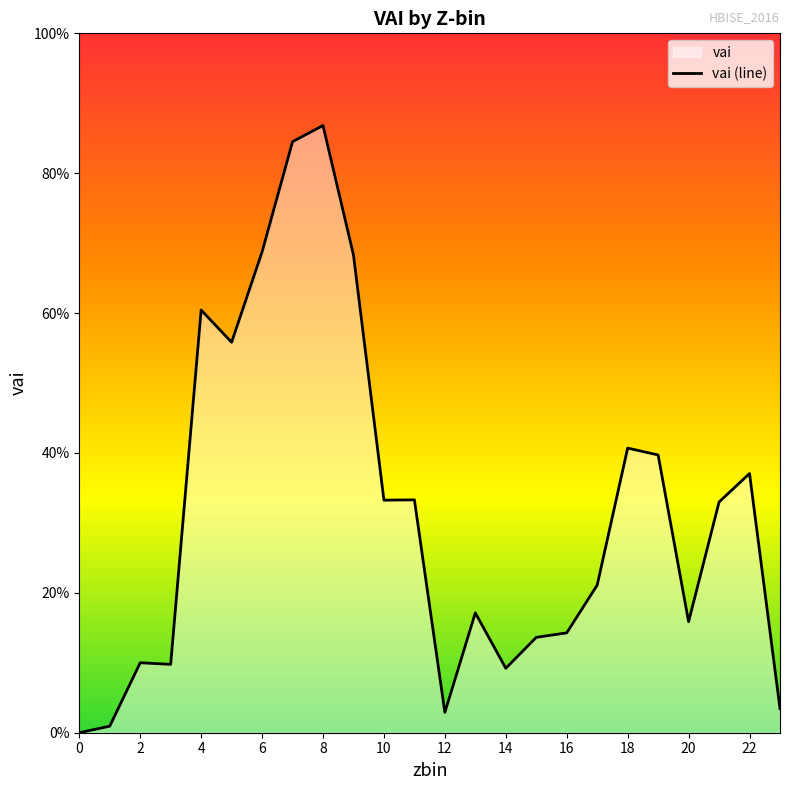

What is the difference between the values at 4 and 7?

0.2